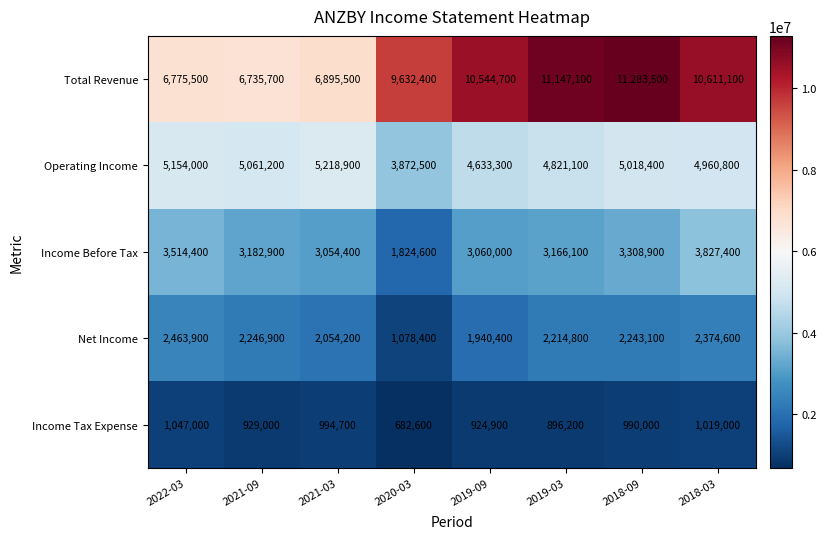

Read the Income Tax Expense value at 2019-03.

896200